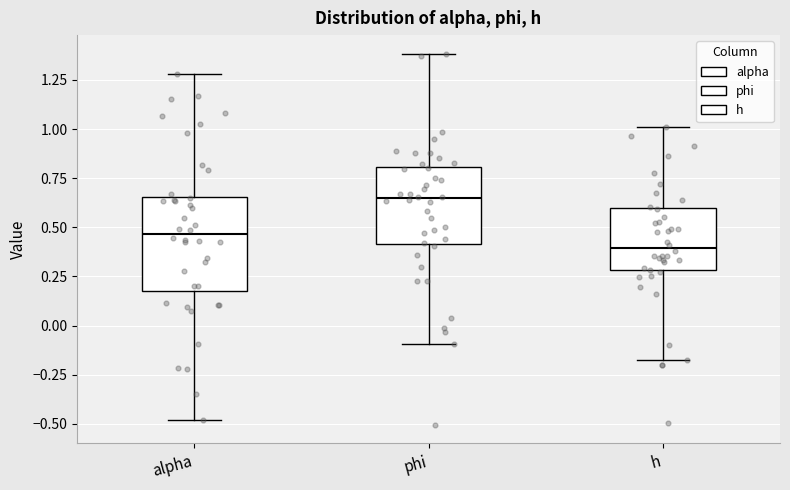

Reading left to right, read every box against the y-axis: the position of its median line, the range the box covers, and the ends of its whiskers. The values are not printed on the chart, so give them approximately, as read against the axis.

alpha: median 0.45, box 0.20 to 0.65, whiskers -0.50 to 1.30
phi: median 0.65, box 0.40 to 0.80, whiskers -0.10 to 1.40
h: median 0.40, box 0.30 to 0.60, whiskers -0.20 to 1.00